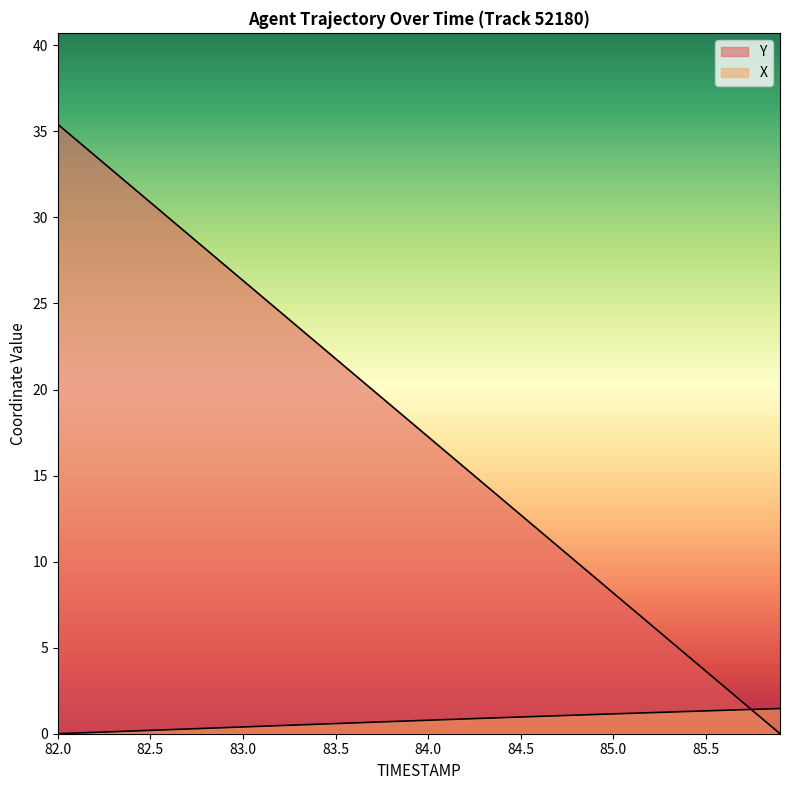

Does the chart display data point markers on the line(s)?

No